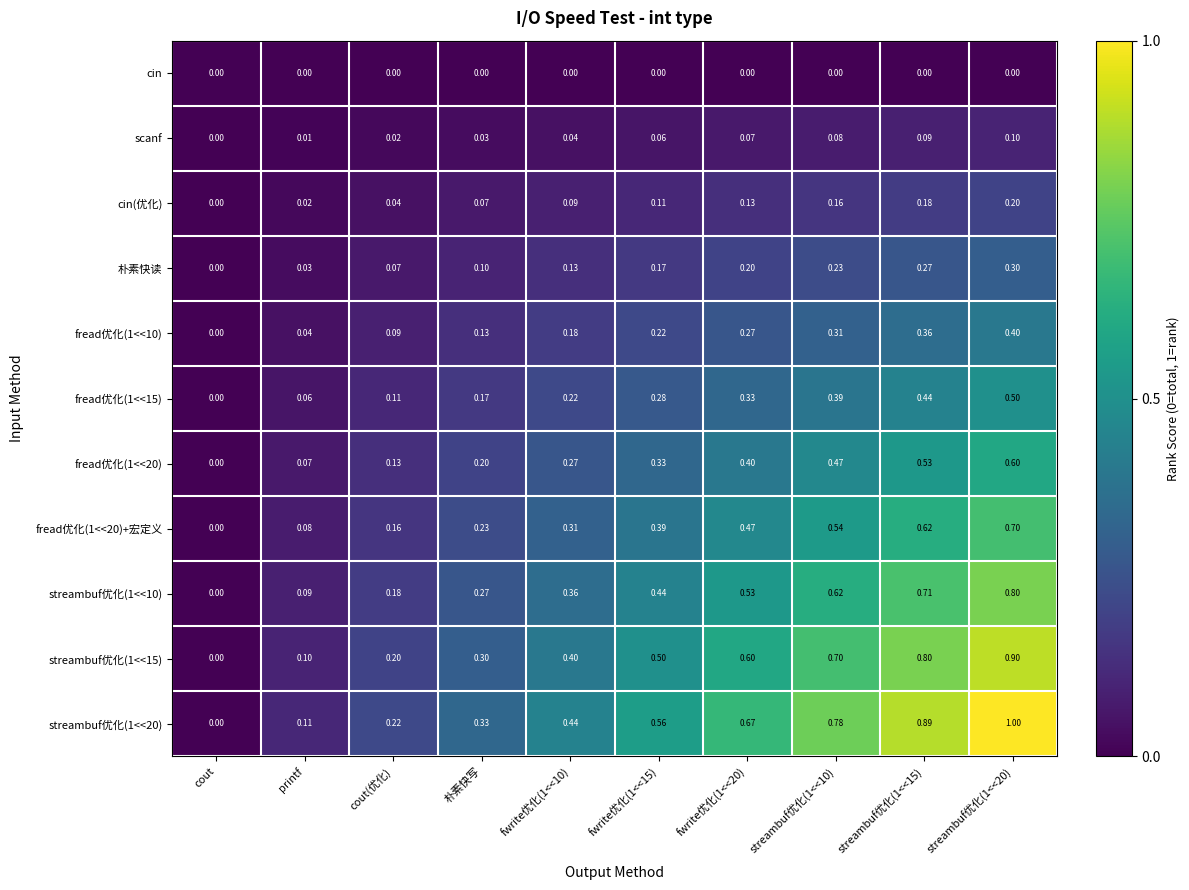

What is the total value across all series at 朴素快写?

1.8